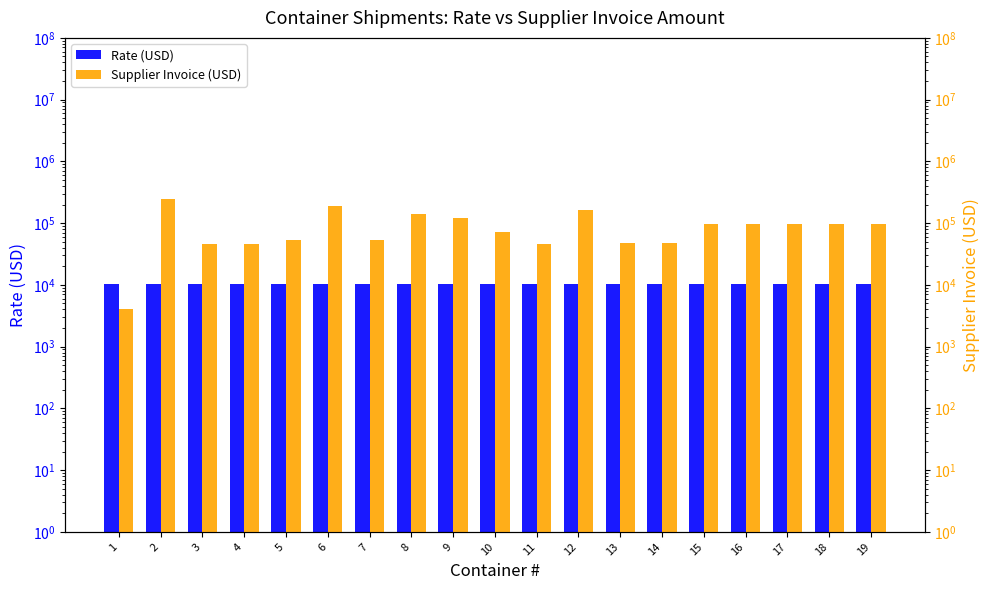

Which series has the largest total across all categories?

Supplier Invoice (USD)